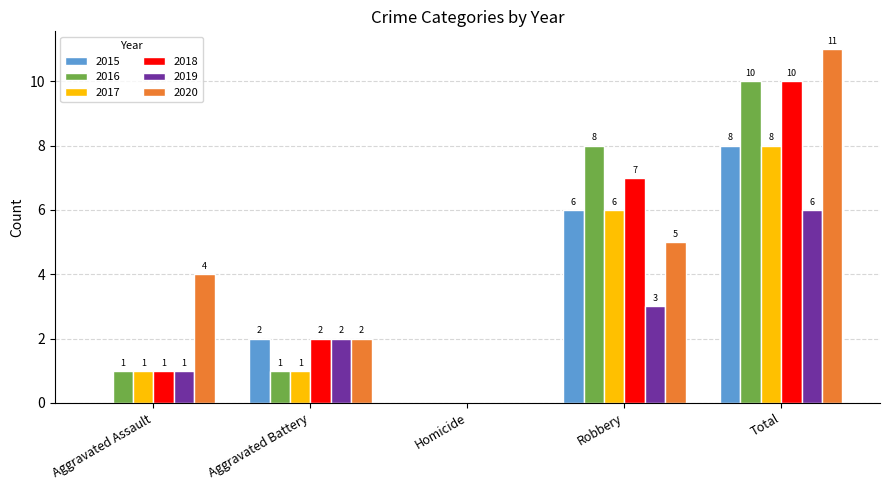

The value of 2019 at Homicide is 0. True or false?

True